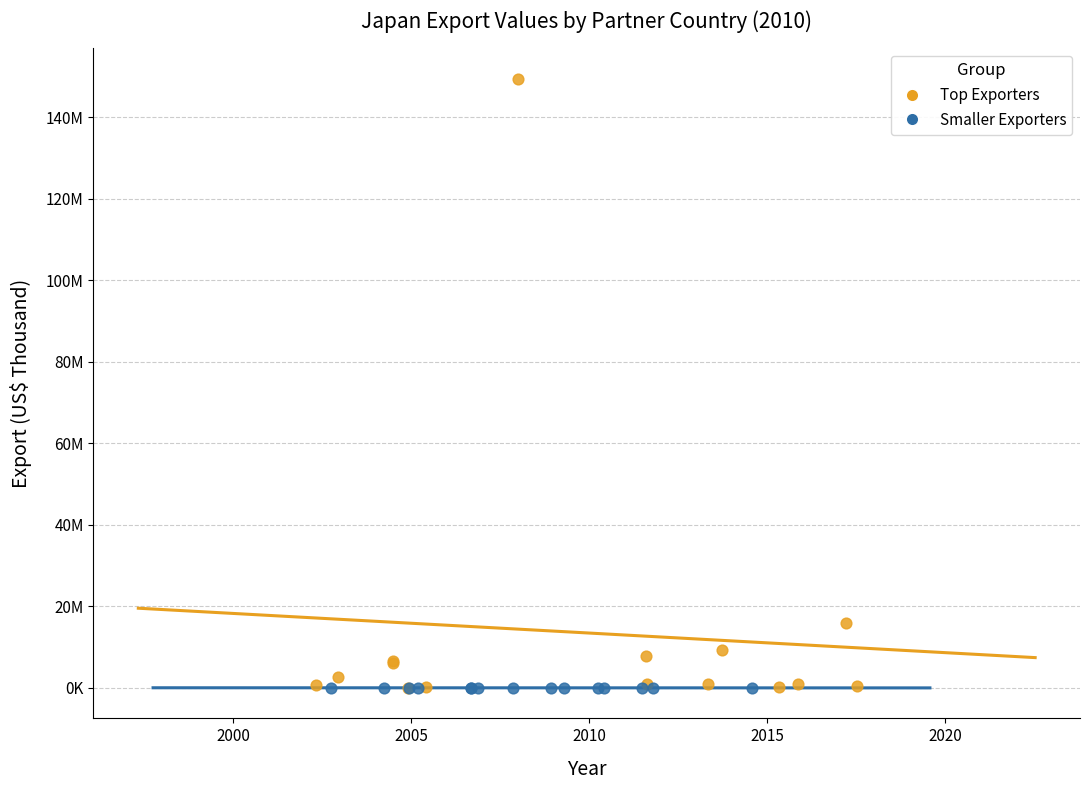

Which series contains the highest Y value?

Top Exporters